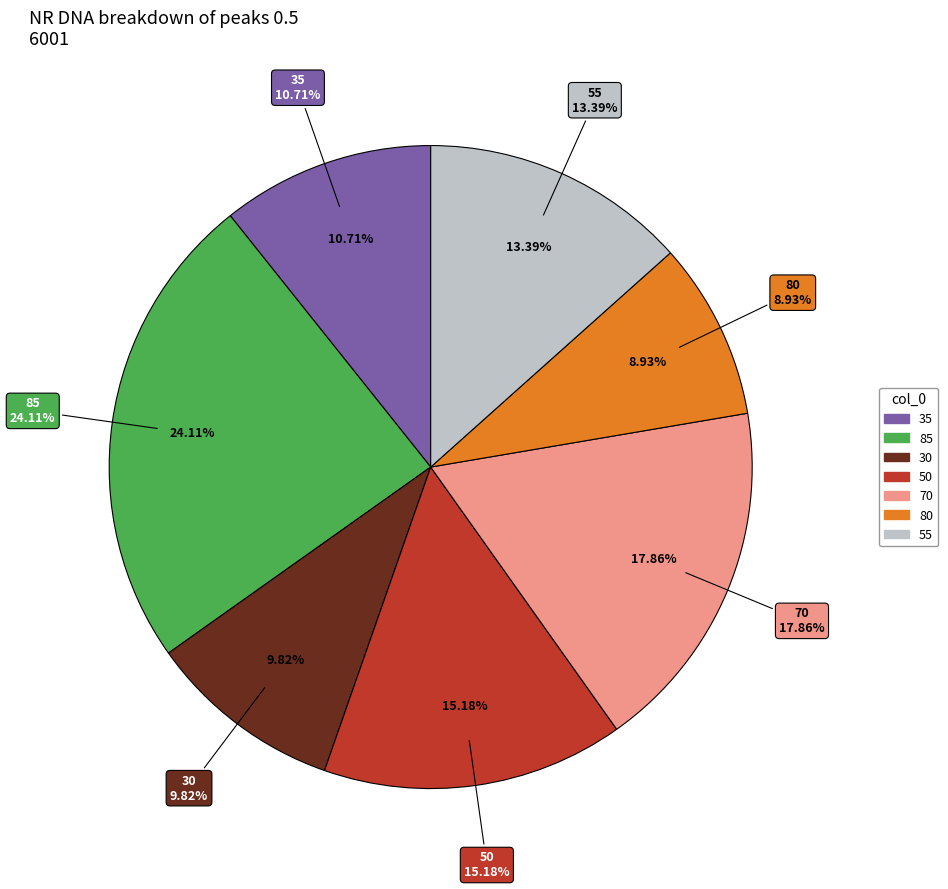

To the nearest percent, what is the difference between the largest and smallest slice percentages?

15%